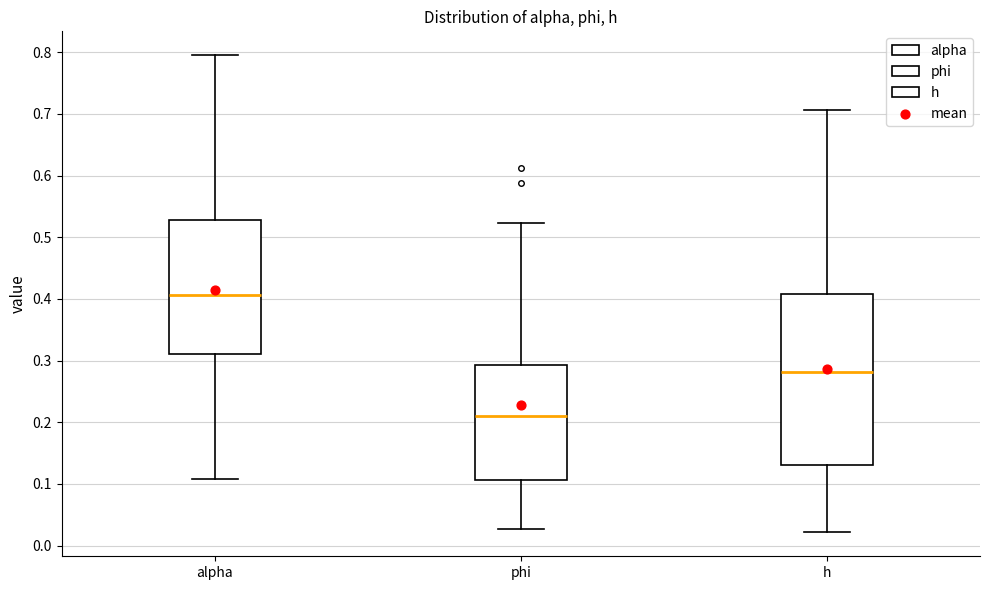

Which box's median line is the highest?

alpha